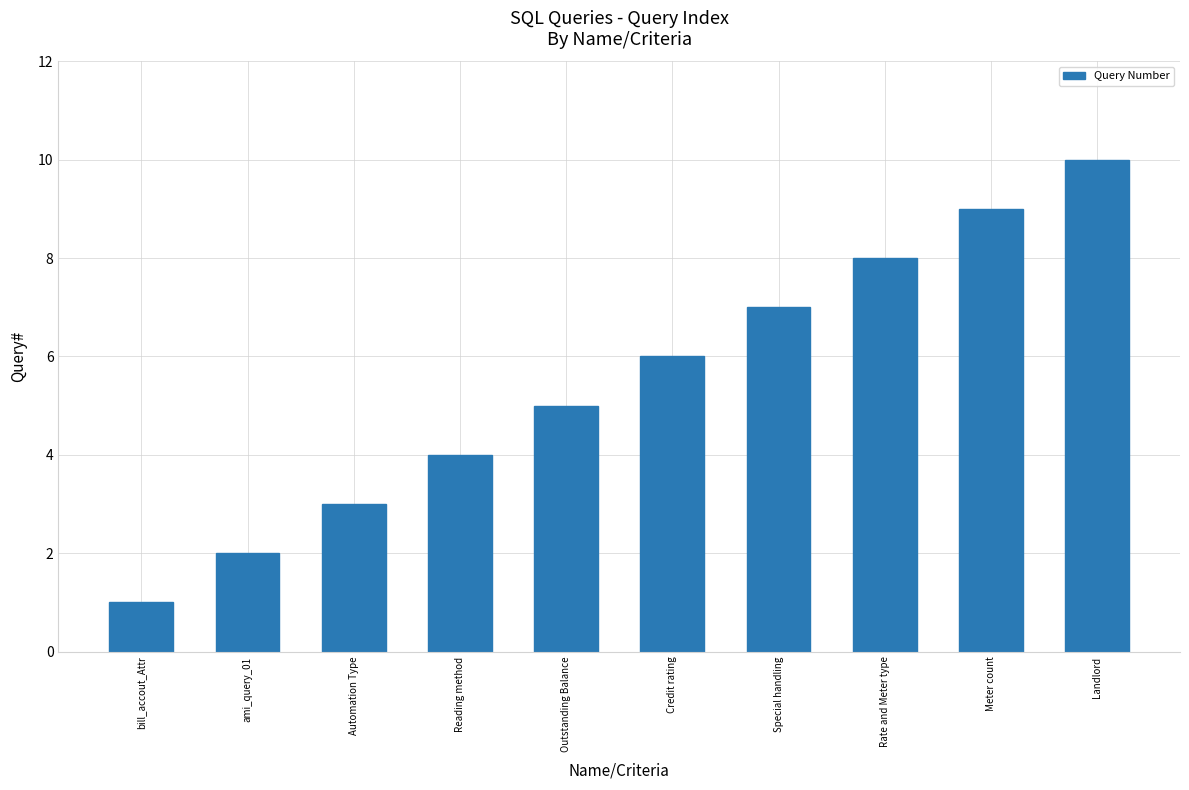

What is the sum of the values at Automation Type and ami_query_01?

5